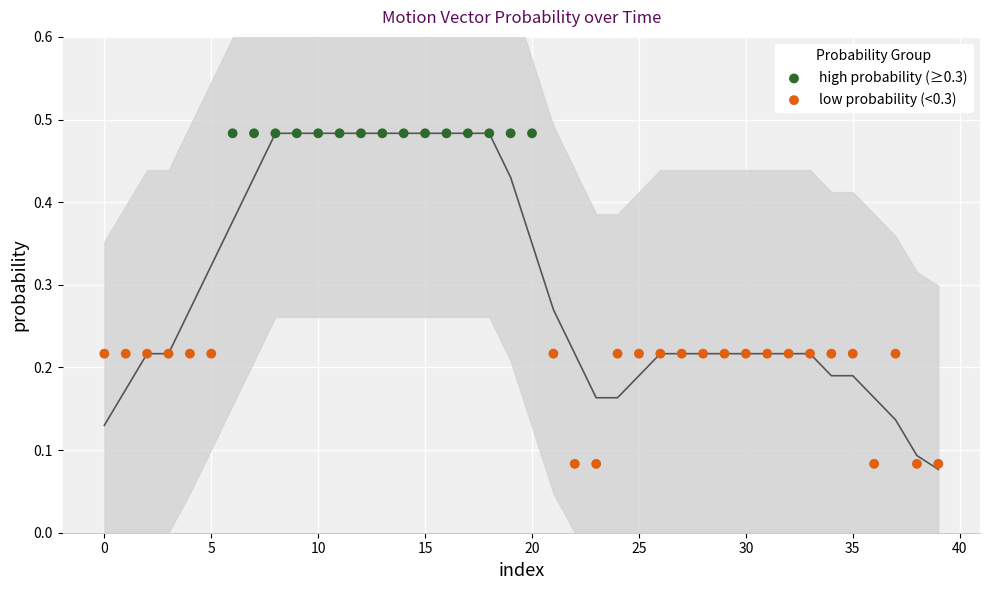

Which series contains the highest Y value?

high probability (≥0.3)